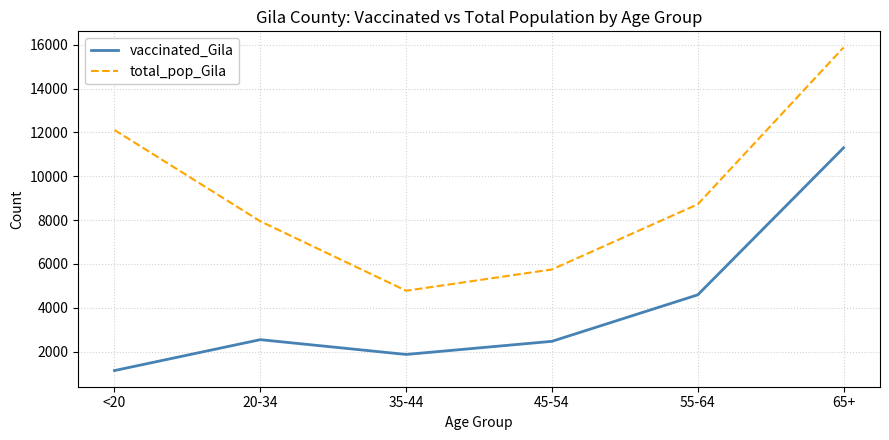

What is the difference between the maximum and minimum values in the vaccinated_Gila series?

10160